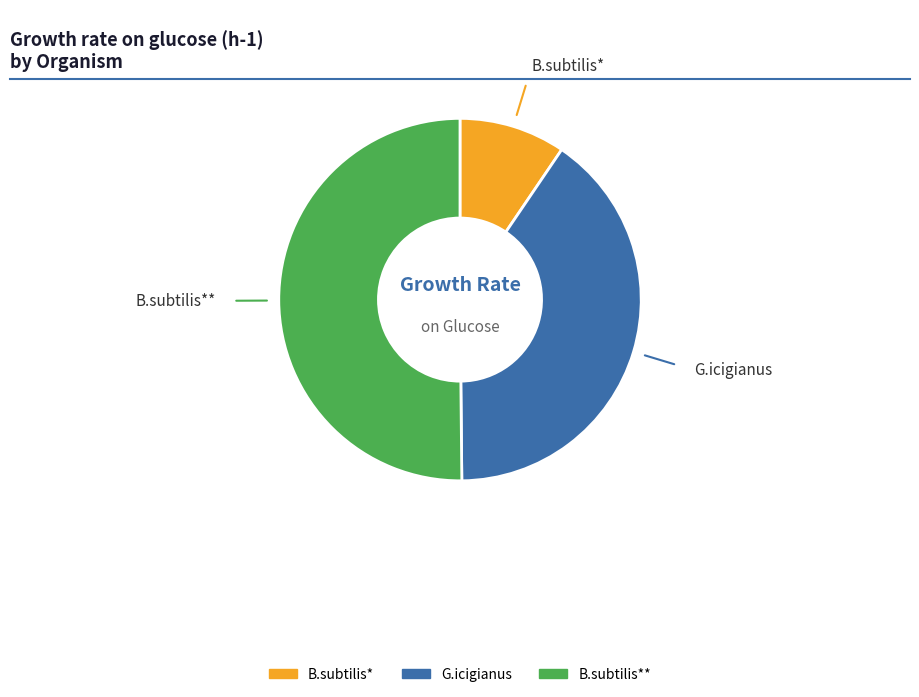

Do B.subtilis** and G.icigianus together represent more than half of the pie?

Yes